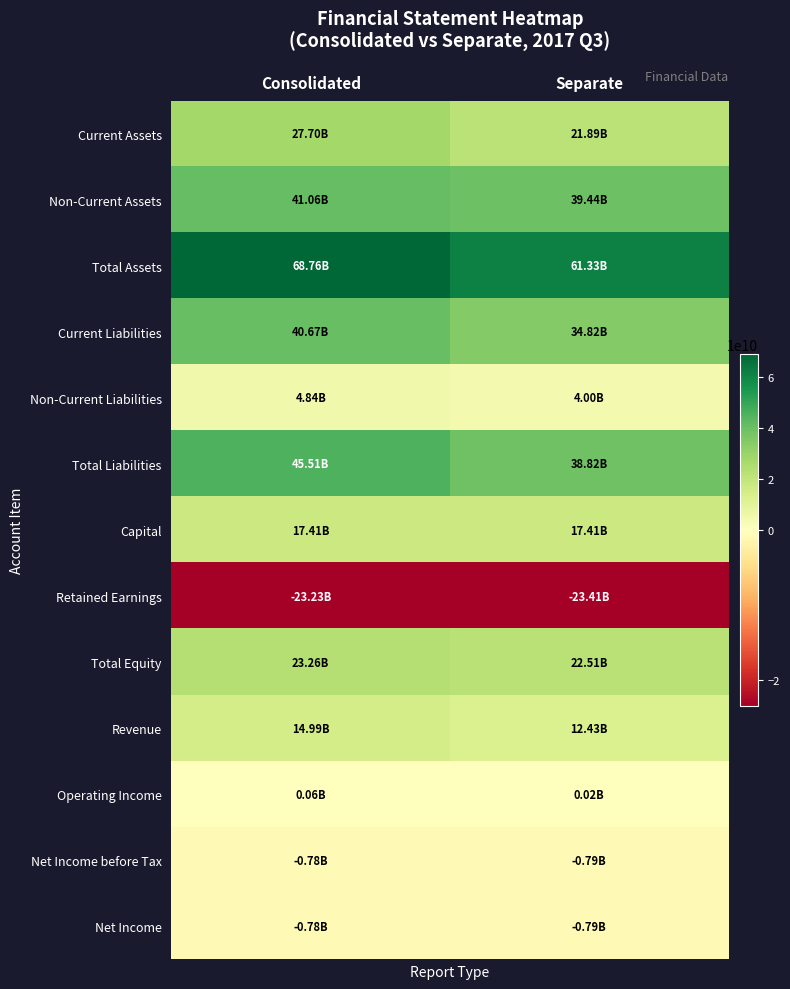

Which series has the largest total across all categories?

Total Assets